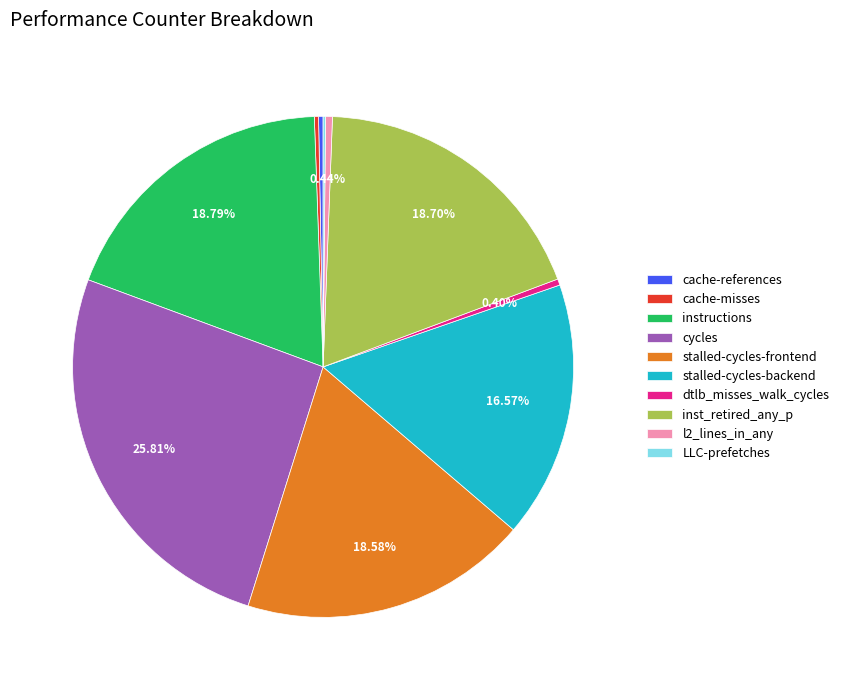

What is the ratio of the value at inst_retired_any_p to the value at stalled-cycles-frontend?

1.0